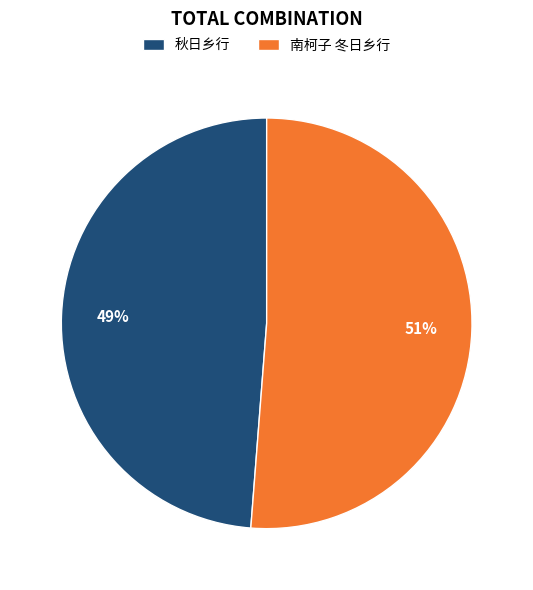

How many slices are in this pie chart?

2